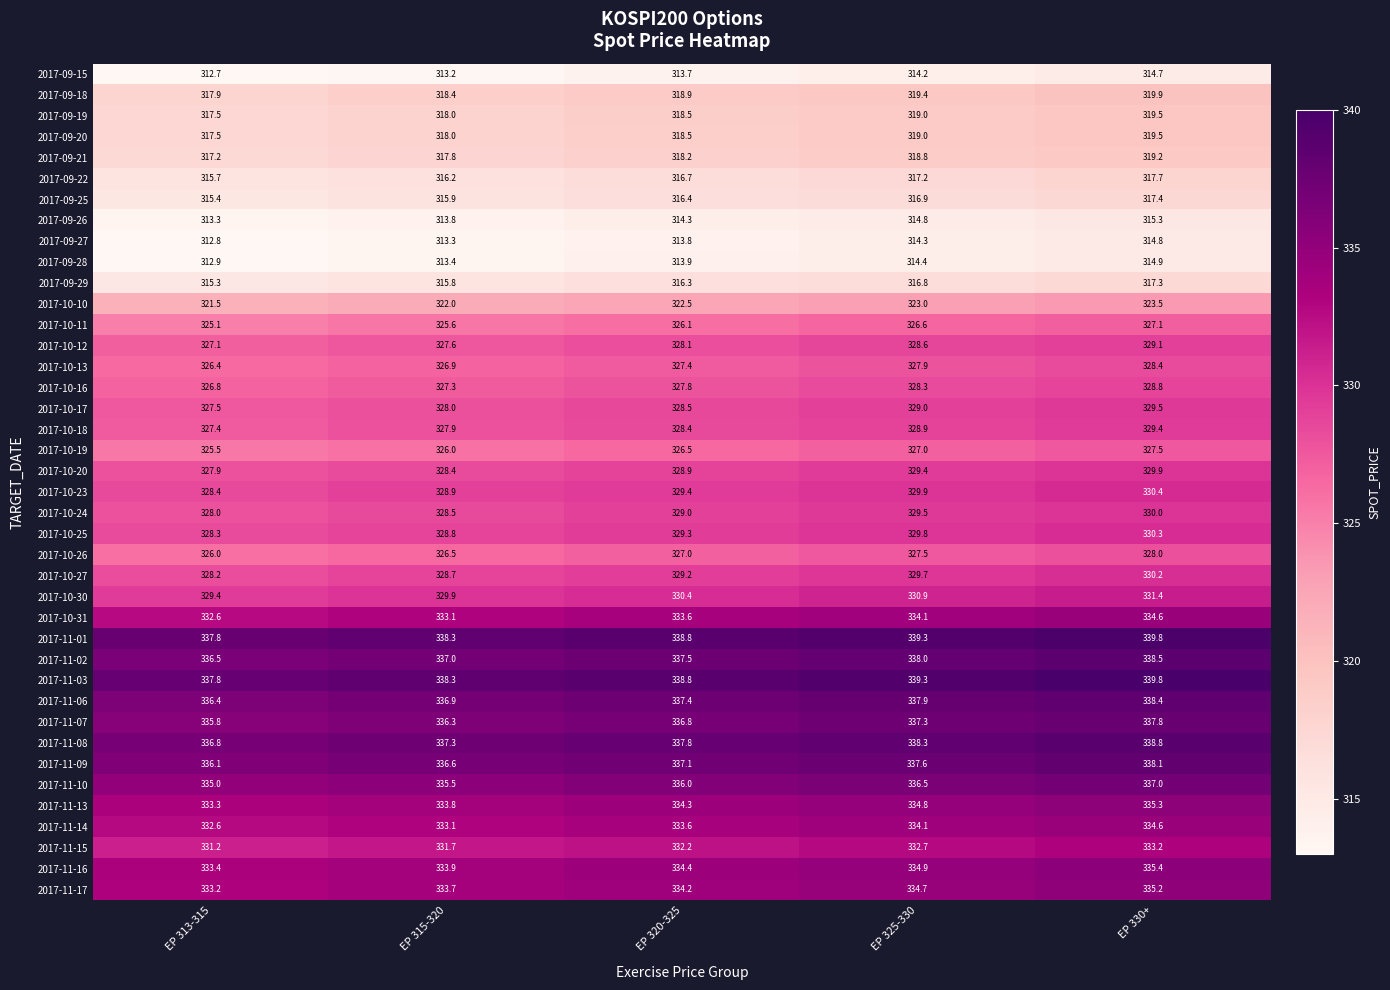

Where does the 2017-10-25 series first go above 329?

EP 320-325